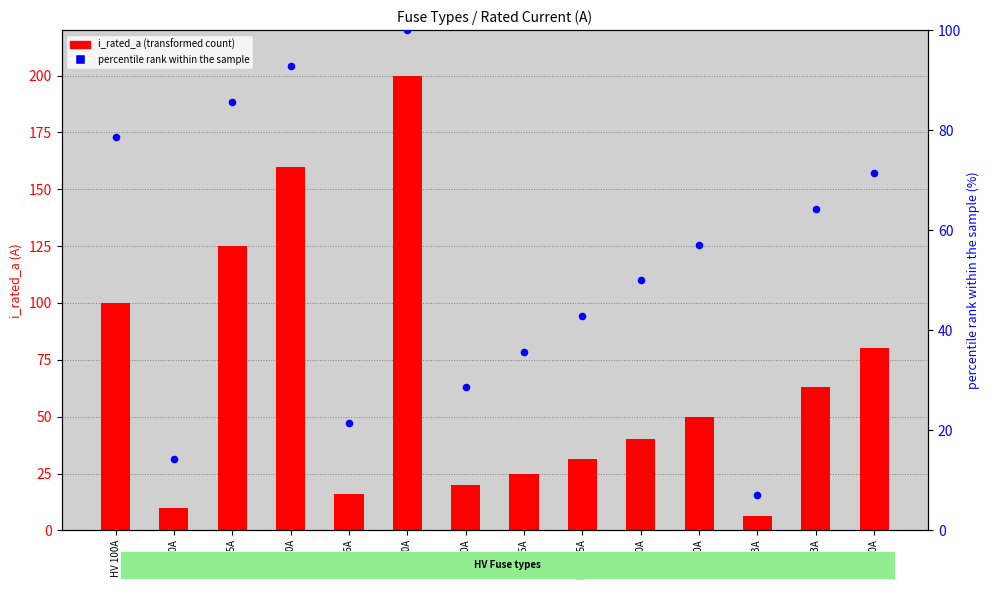

What are all the series names shown in the legend?

i_rated_a, percentile rank within the sample